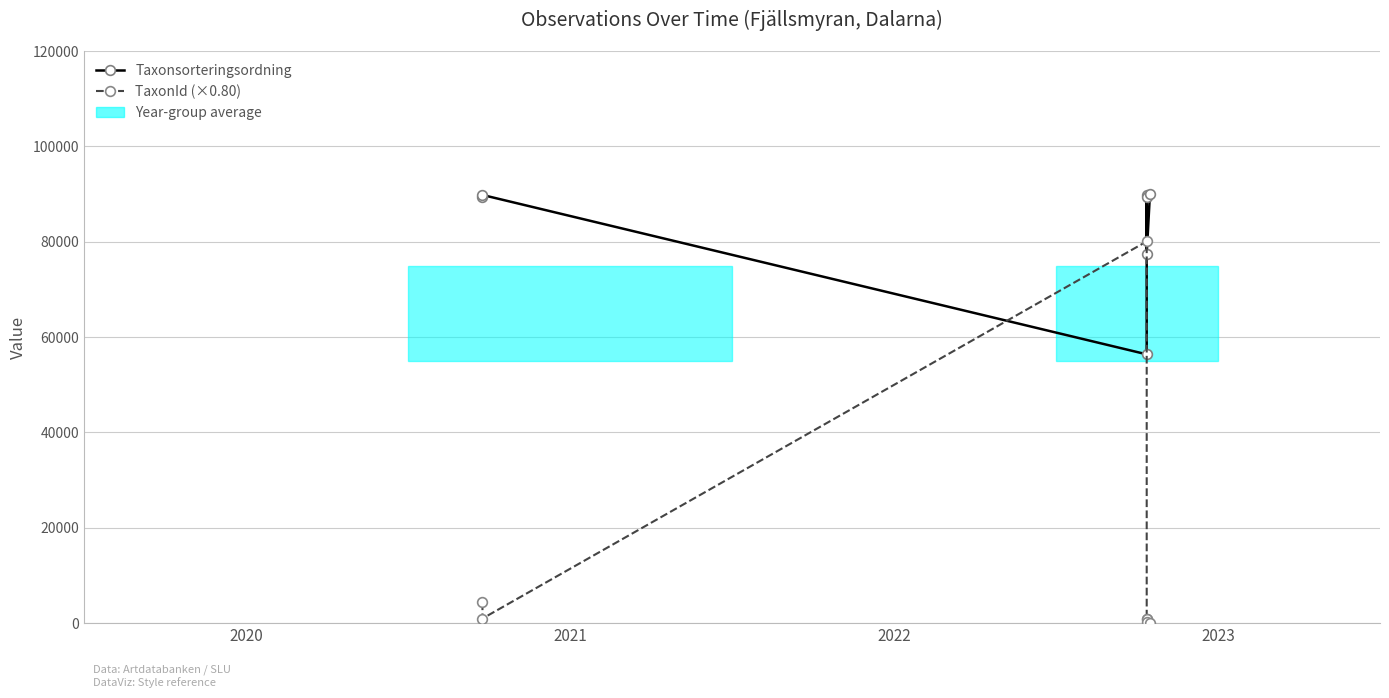

How many values in the TaxonId (×0.80) series are below 967?

3